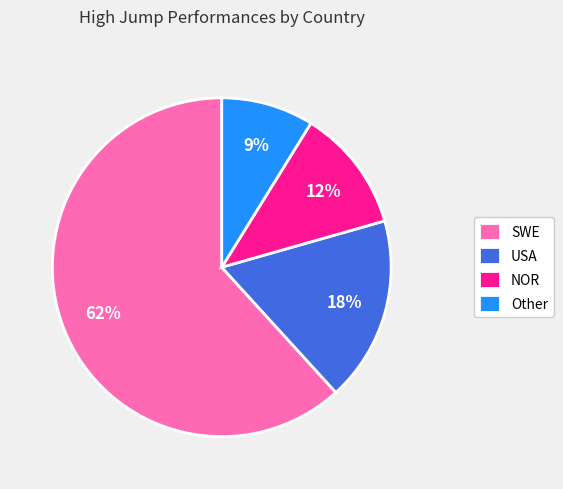

To the nearest percent, what is the average slice percentage?

25%